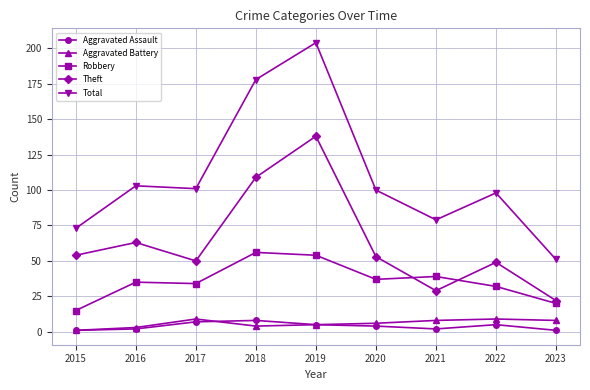

Which series changed the most between 2021 and 2023?

Total